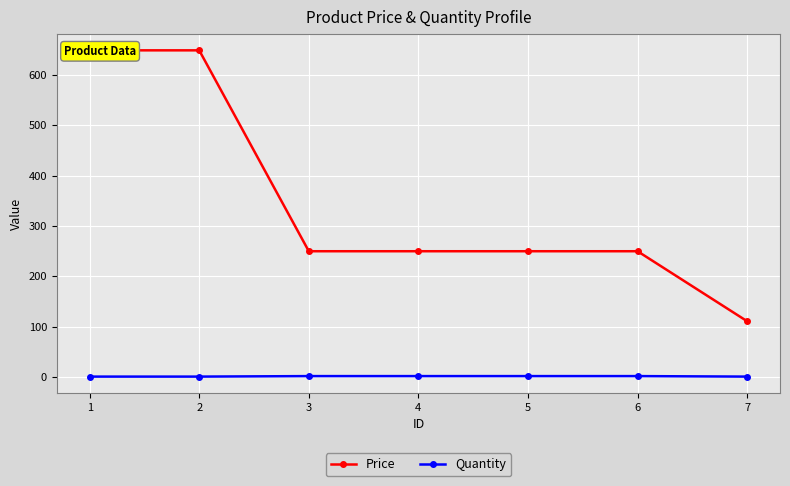

What is the difference between the maximum and minimum values in the Price series?

538